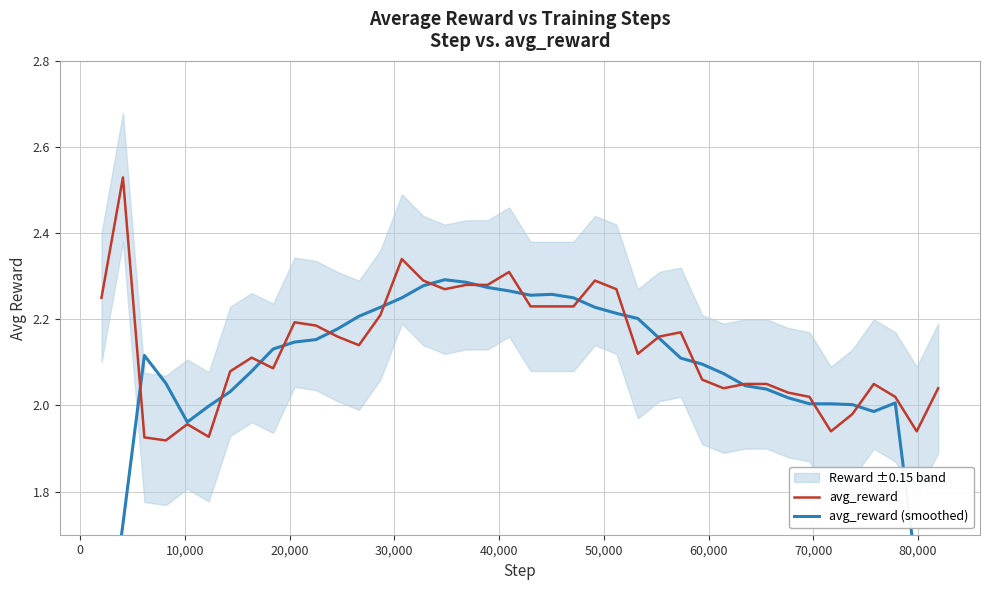

List the series in order of their overall mean, lowest first.

avg_reward (smoothed), avg_reward